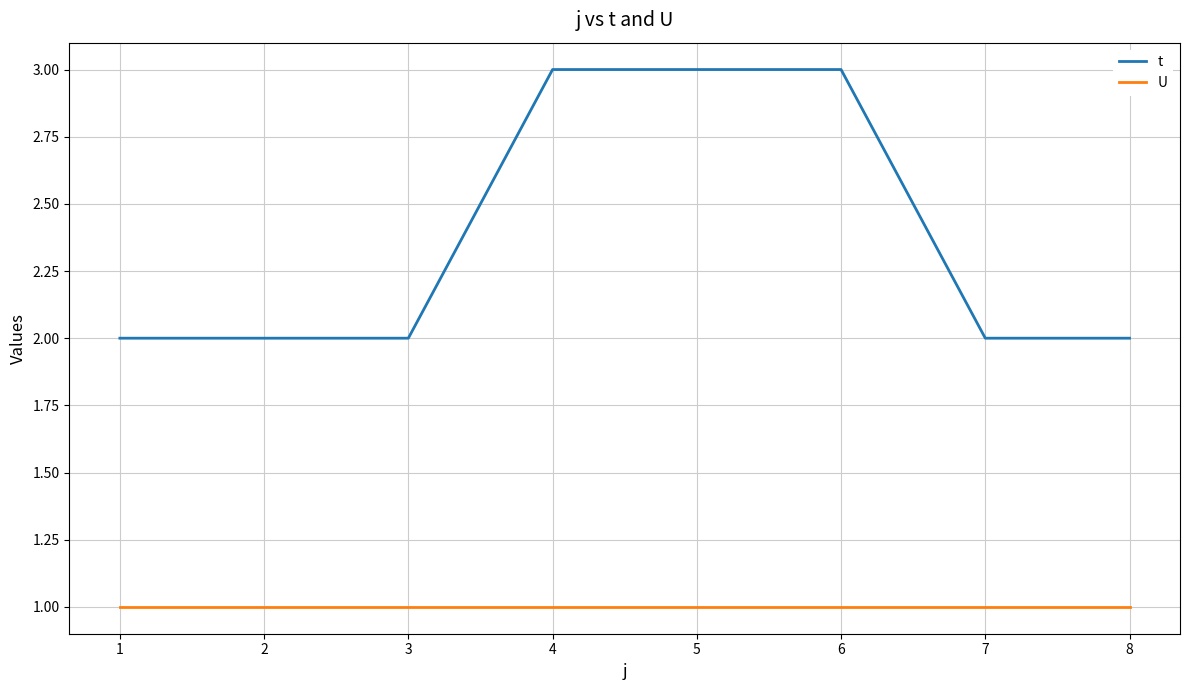

What is the total value across all series at 8?

3